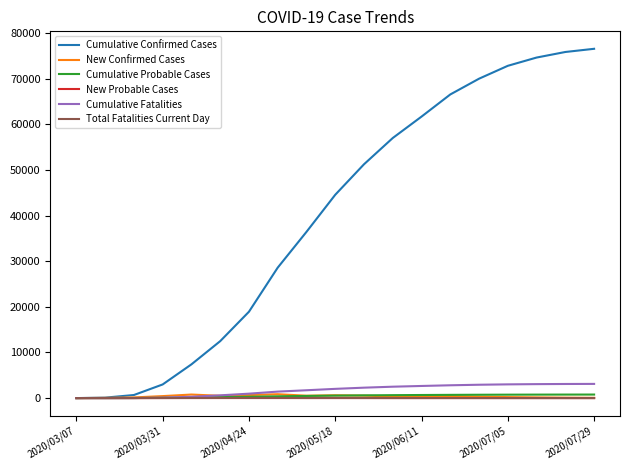

How many values in the Total Fatalities Current Day series are below 12?

8